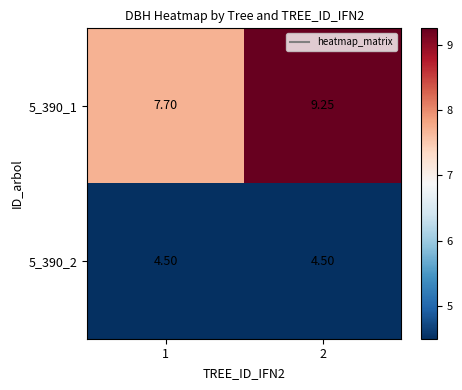

Is the value of 5_390_1 at 2 greater than the value of 5_390_2 at 1?

Yes